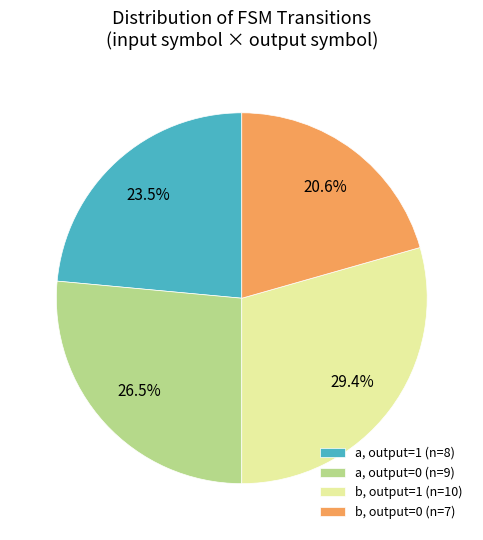

Which category has the biggest portion of the pie?

b, output=1 (n=10)